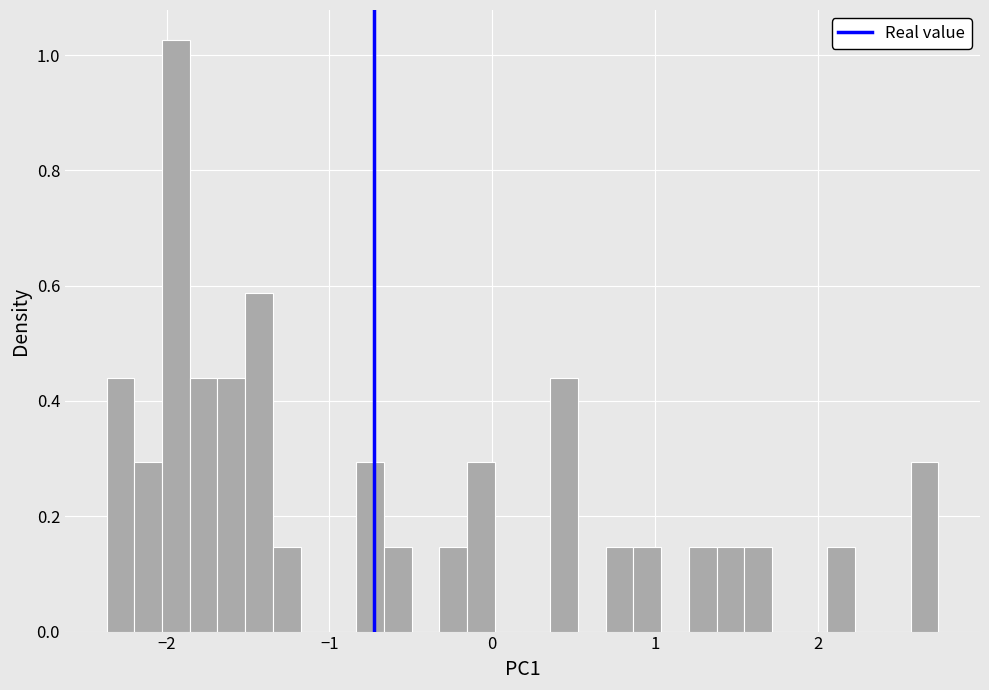

Around what value on the x-axis is the tallest bar? Give the approximate position of its centre, as read against the axis.

-1.9